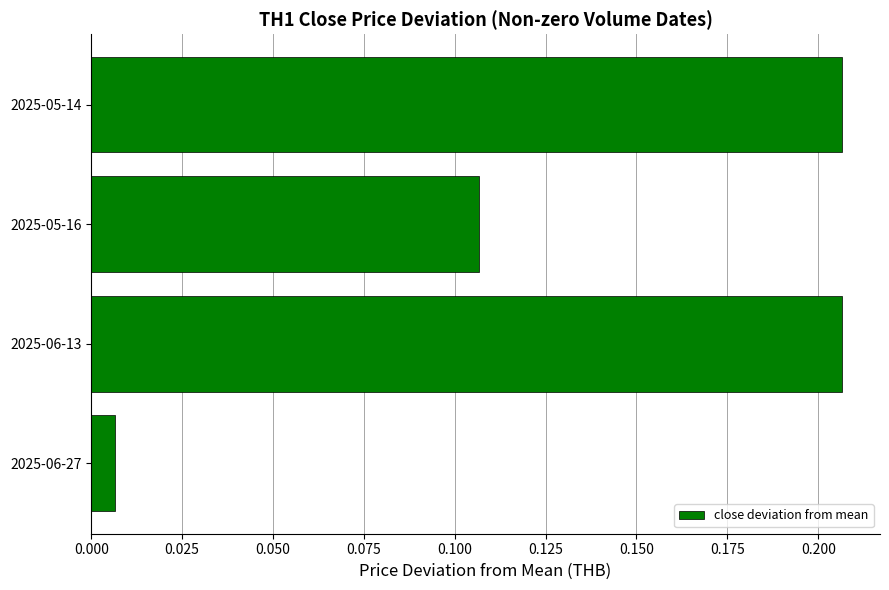

At which label is the value closest to 0?

2025-06-27